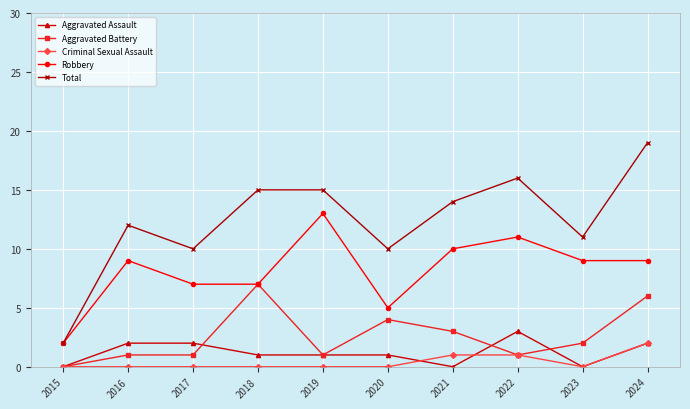

What is the value of the Aggravated Battery point at the 8th from the left?

1